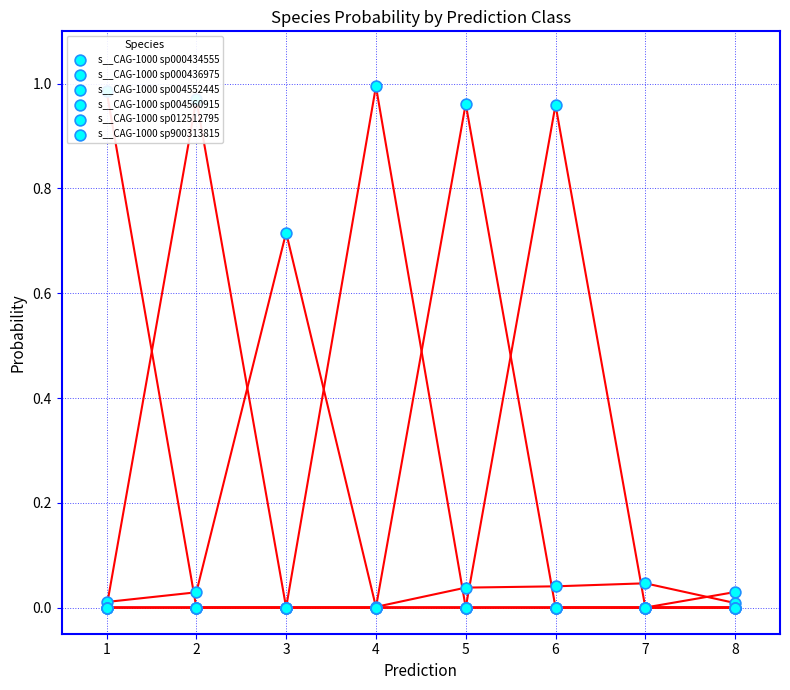

Which series reaches the maximum Y coordinate?

s__CAG-1000 sp004560915